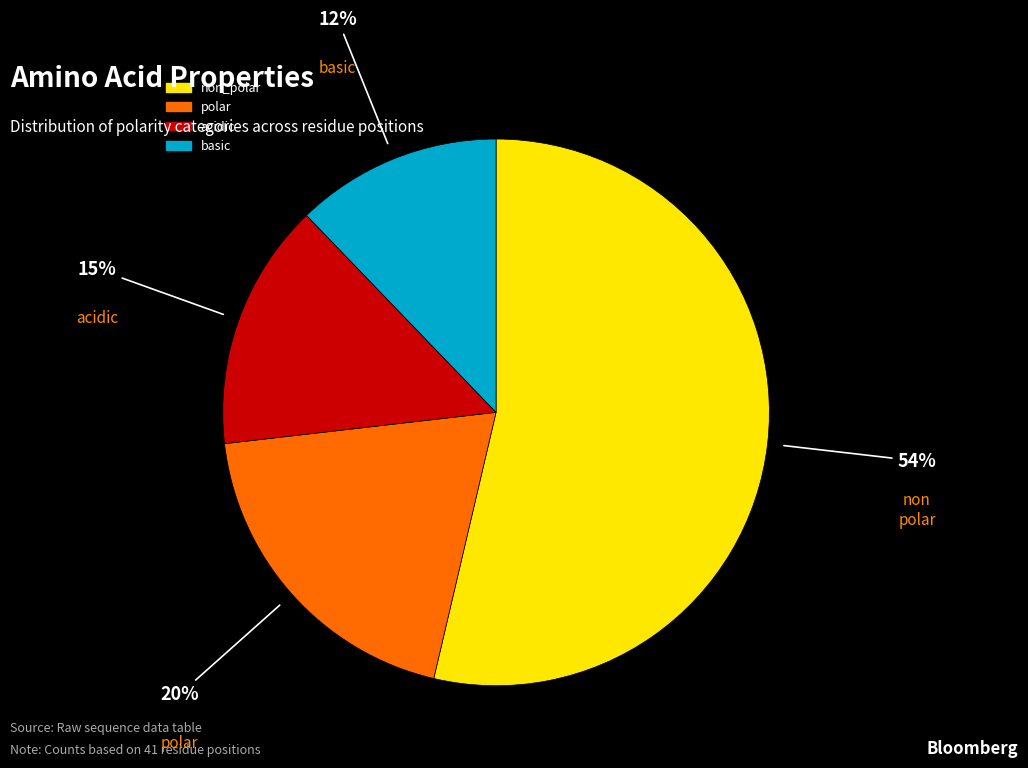

To the nearest percent, what portion does acidic represent?

15%